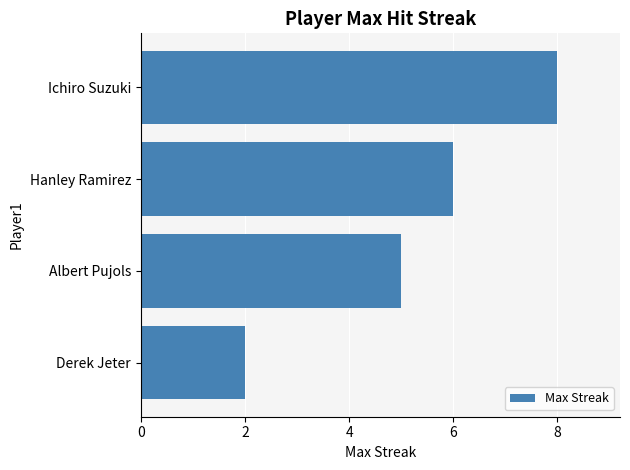

Reading top to bottom, what are all the values shown in this chart?

Ichiro Suzuki=8	Hanley Ramirez=6	Albert Pujols=5	Derek Jeter=2